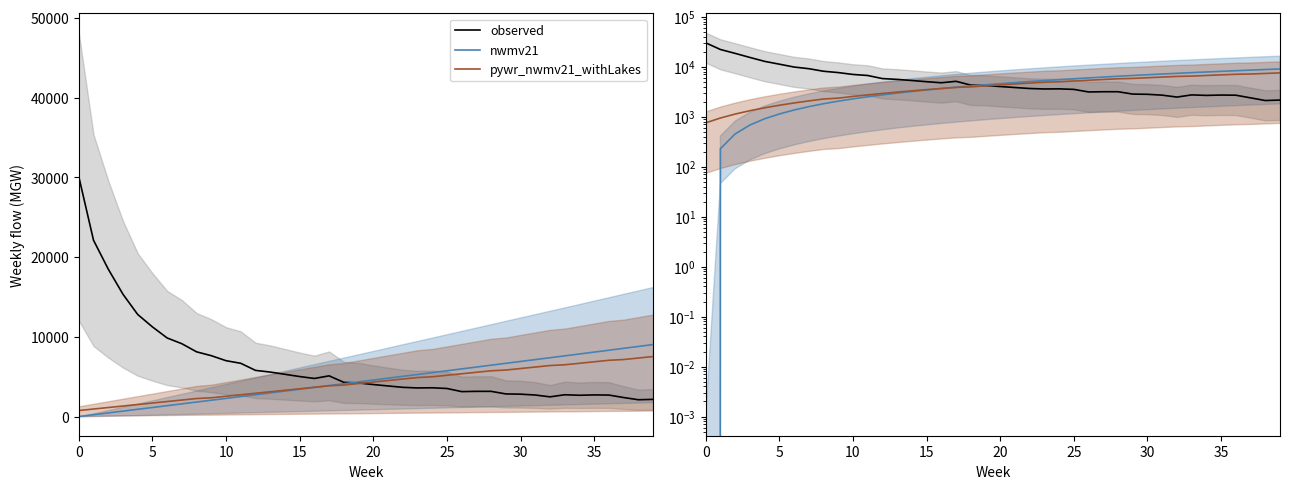

What is the difference between the maximum and minimum values in the nwmv21 series?

9030.7